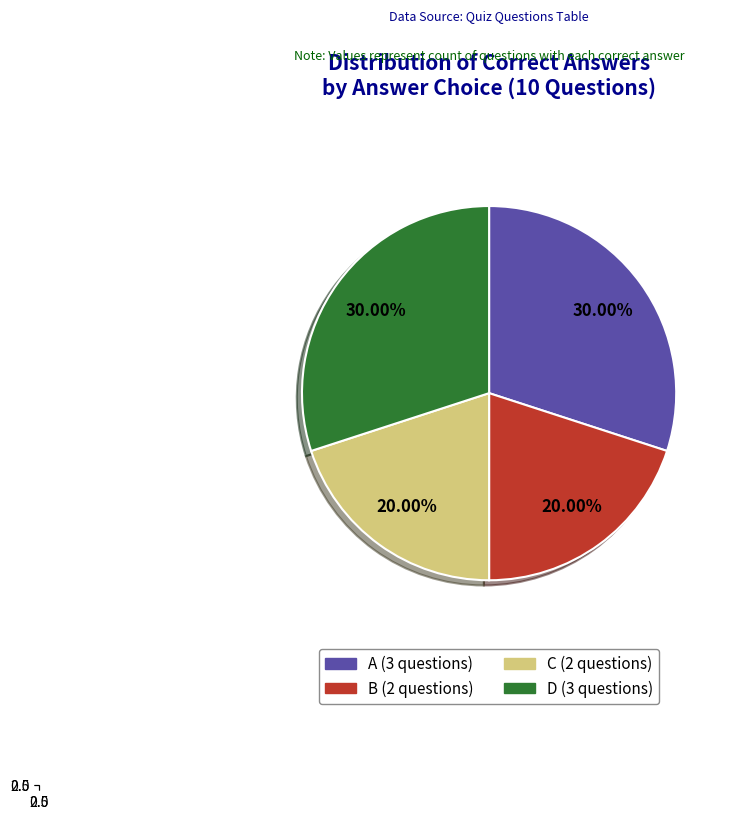

What percentage is the A slice, to the nearest percent?

30%